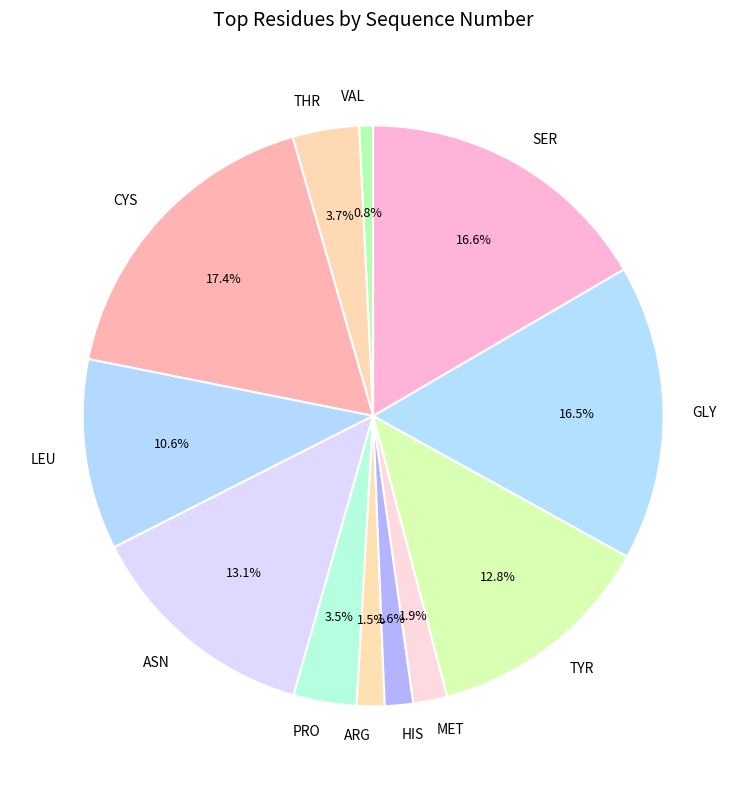

How many slices are in this pie chart?

12